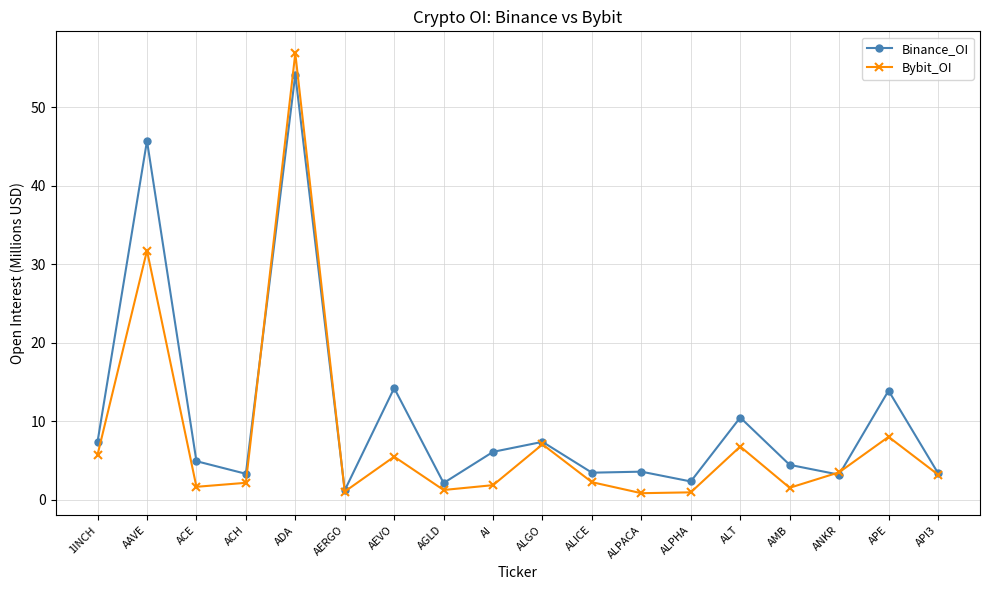

Where does the Bybit_OI series first go above 3?

1INCH